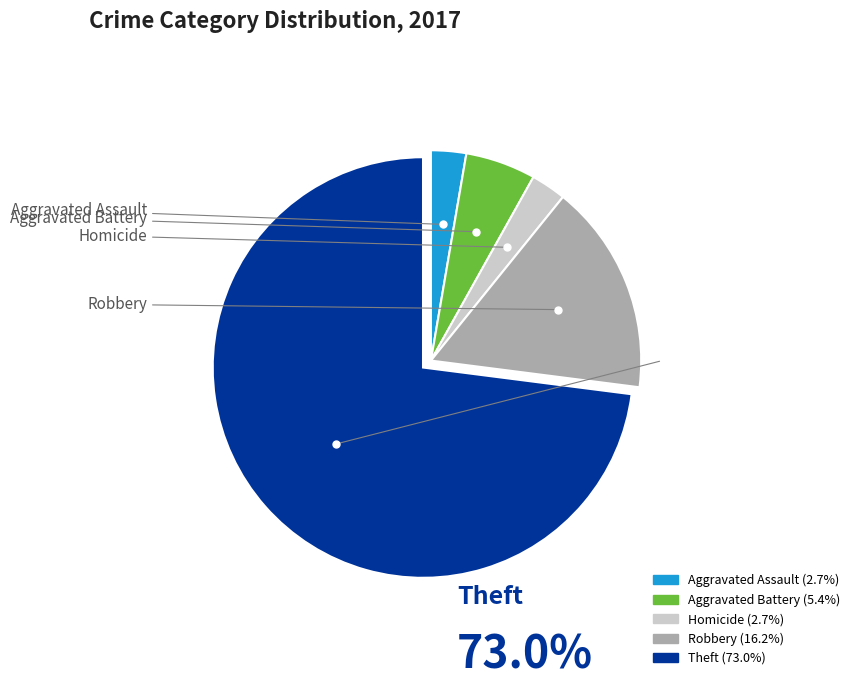

Is there any slice that represents more than half of the pie?

Yes